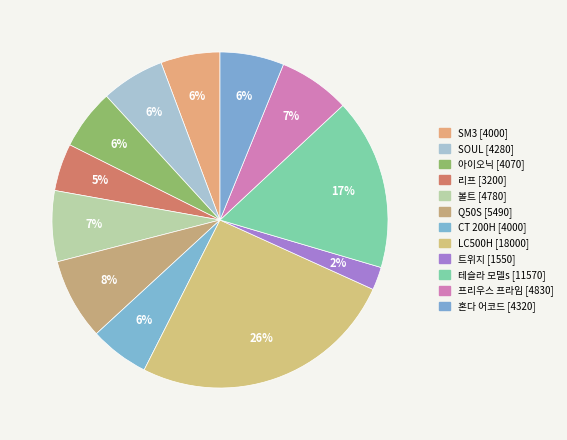

The 프리우스 프라임 slice represents 7% of the pie. True or false?

True